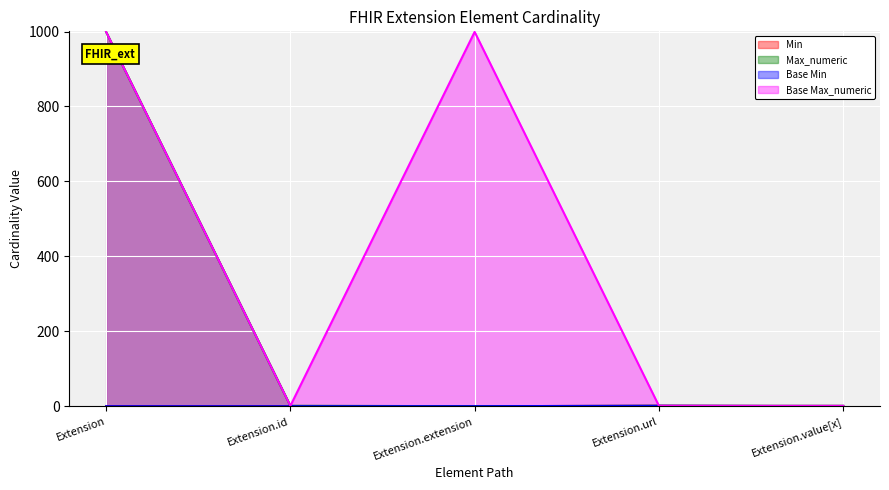

What are all the series names shown in the legend?

Min, Max_numeric, Base Min, Base Max_numeric